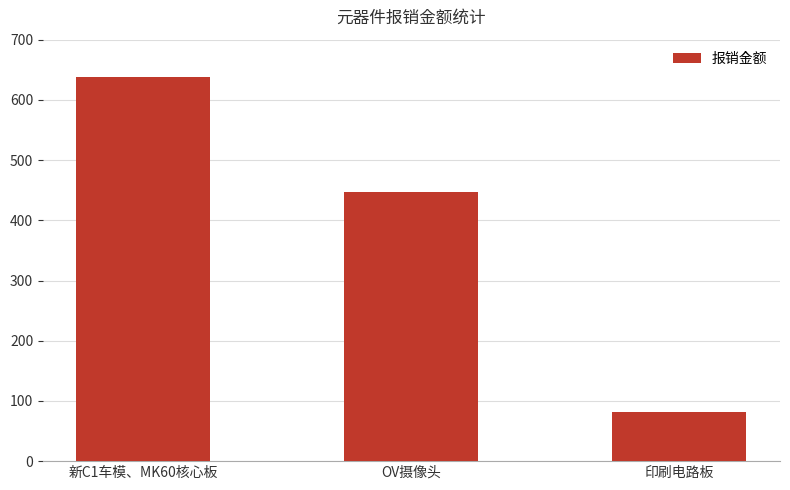

Reading right to left, transcribe all the data shown in this chart.

印刷电路板=81	OV摄像头=447	新C1车模、MK60核心板=638